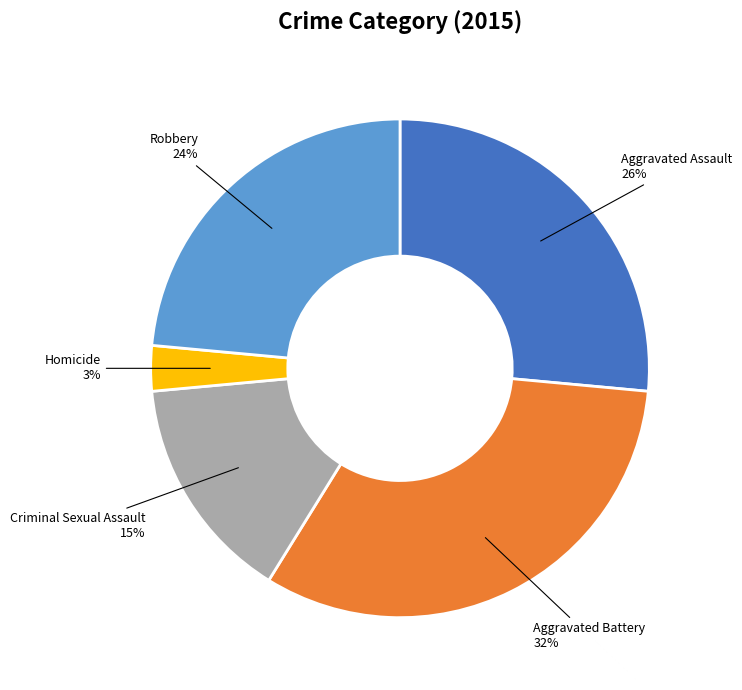

Is there a majority slice in this chart?

No